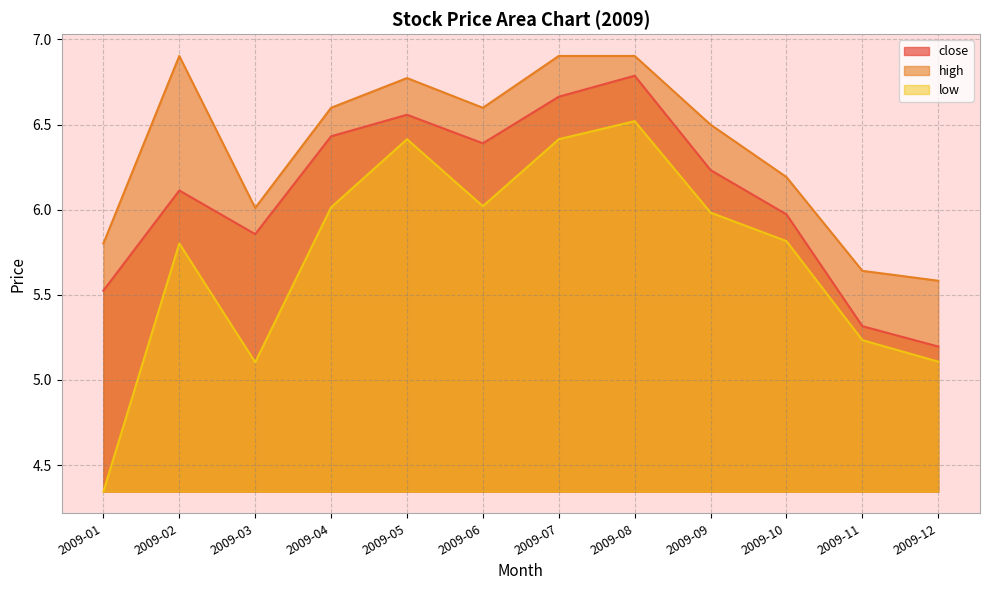

True or false: low and close cross at least once.

False